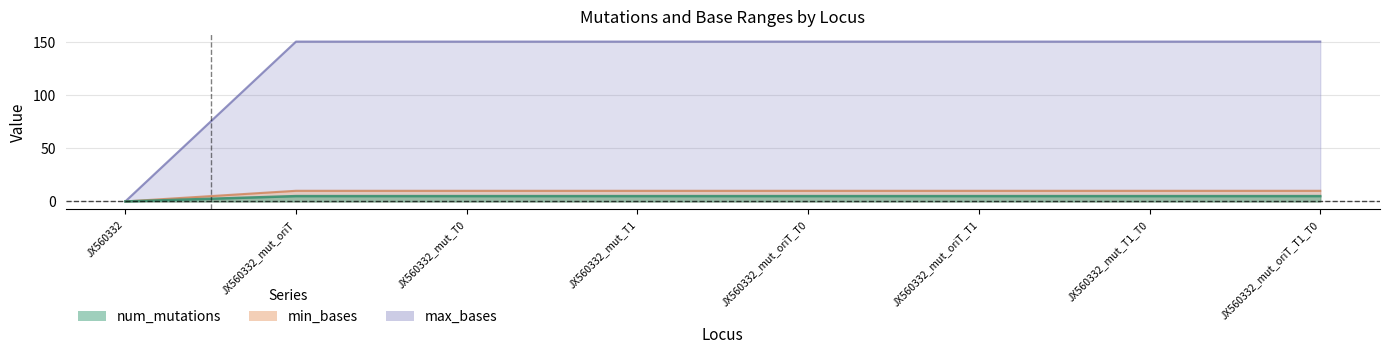

What is the average value of the max_bases series?

4